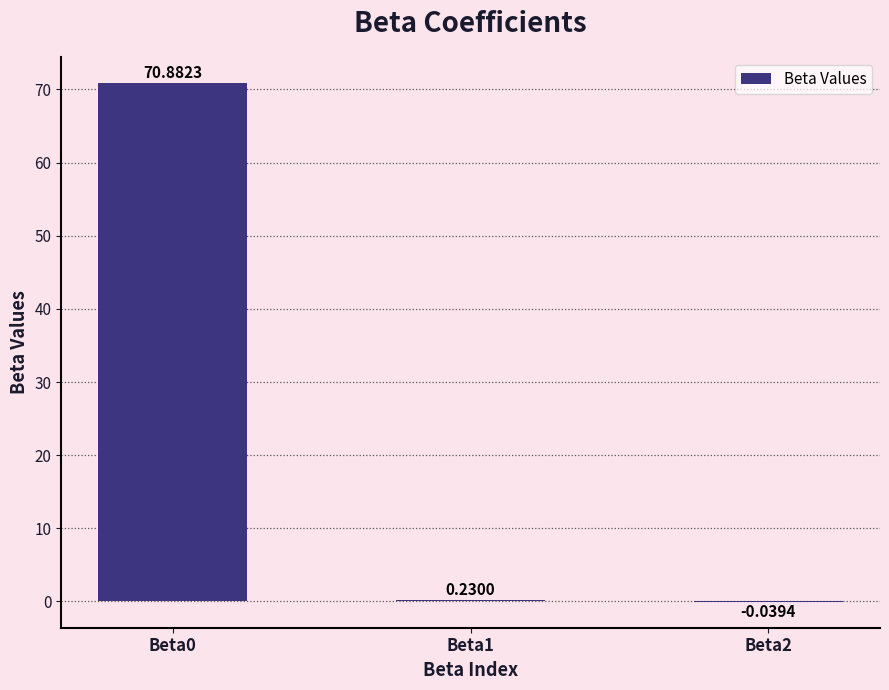

What is the sum of the values at Beta0 and Beta2?

70.8